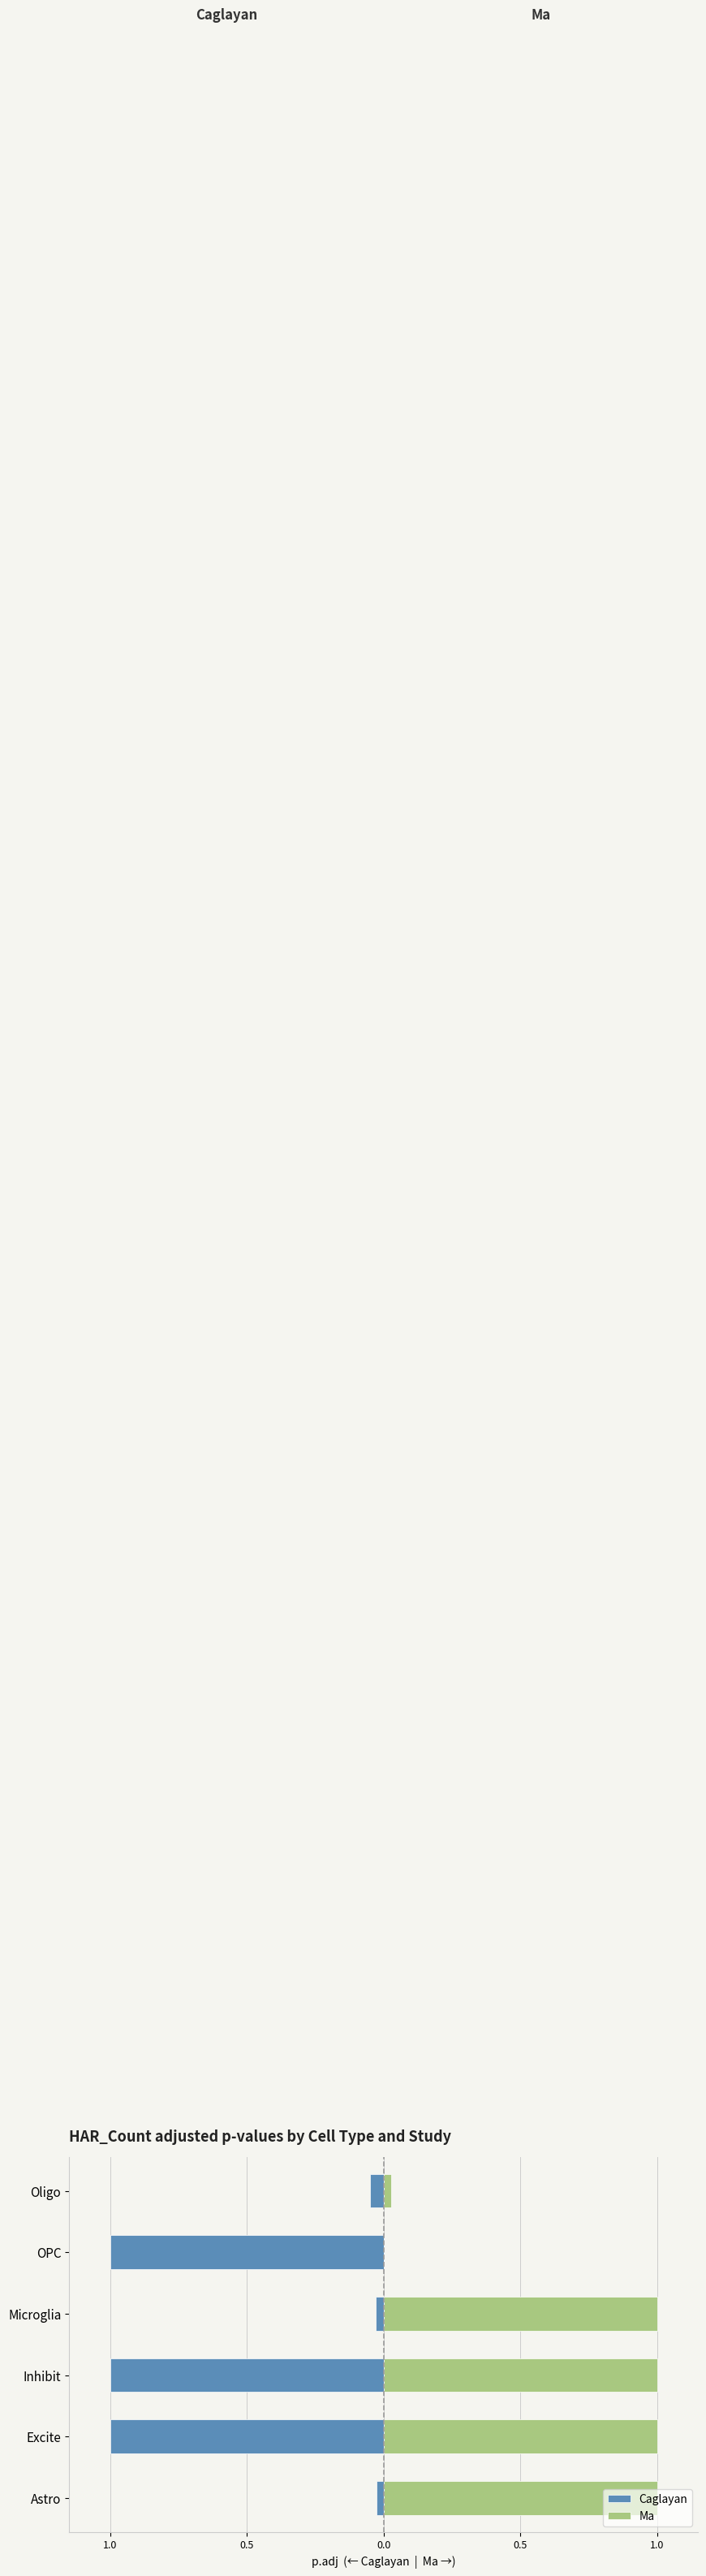

Rank the series by their average value, from highest to lowest.

Ma, Caglayan